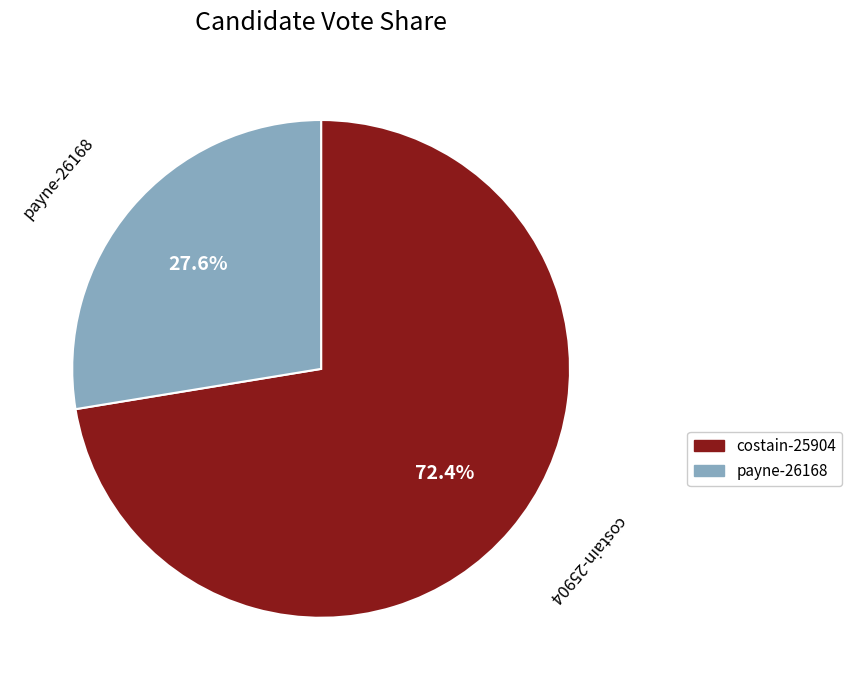

What is the smallest slice in the pie chart?

payne-26168